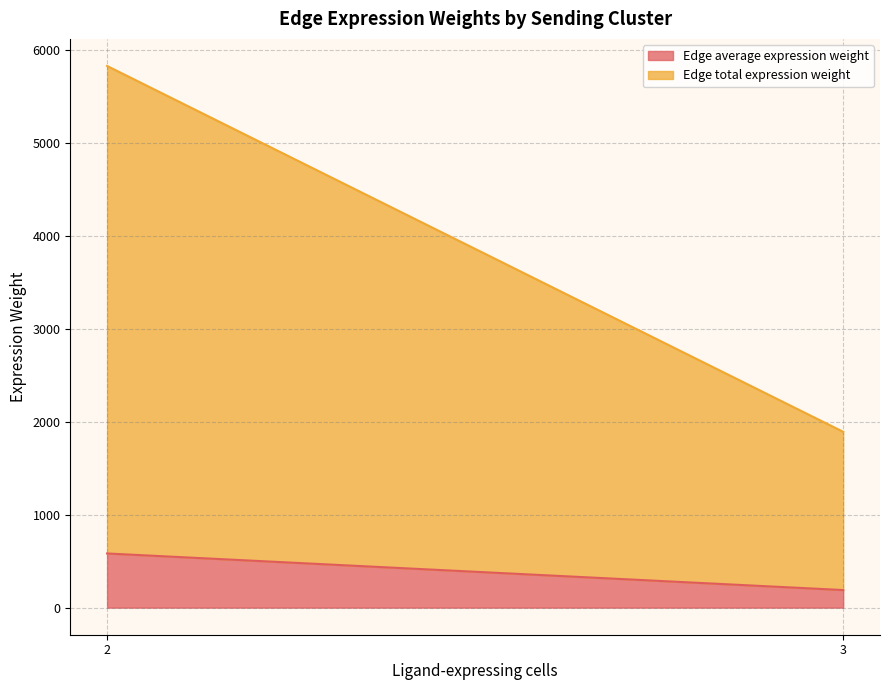

How many values in the Edge average expression weight series exceed 582?

1